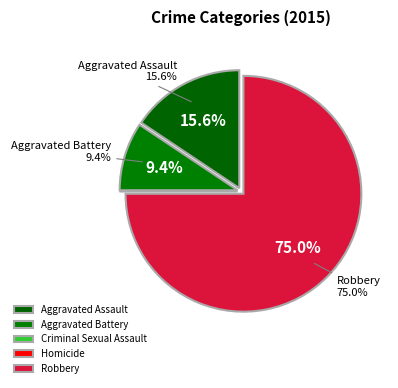

How many segments does this pie chart have?

5